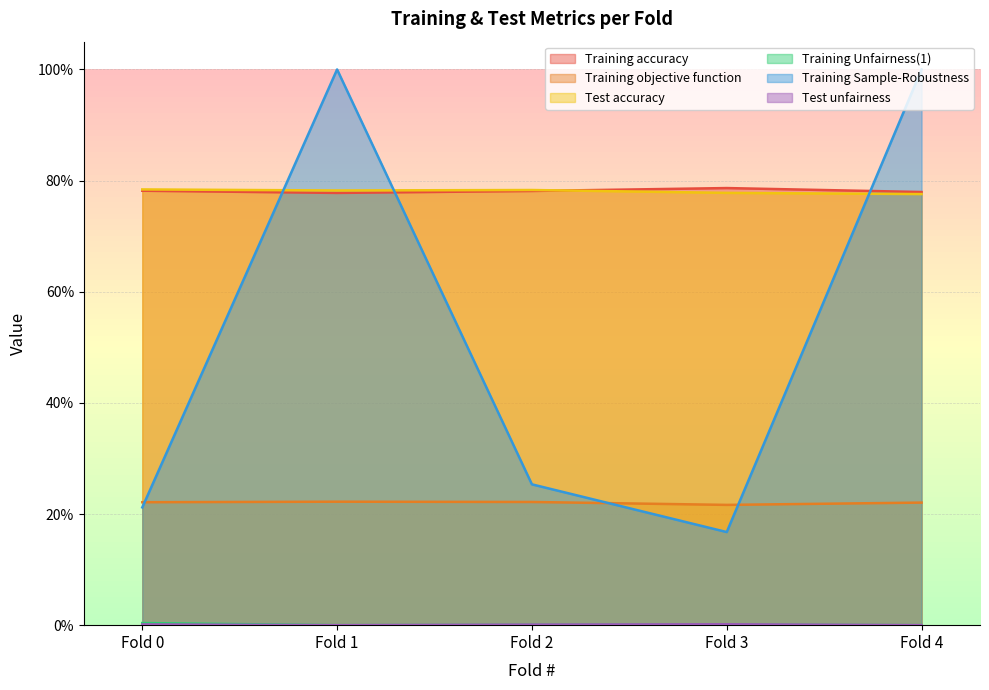

True or false: Training accuracy has more than 0 interior local peaks.

True